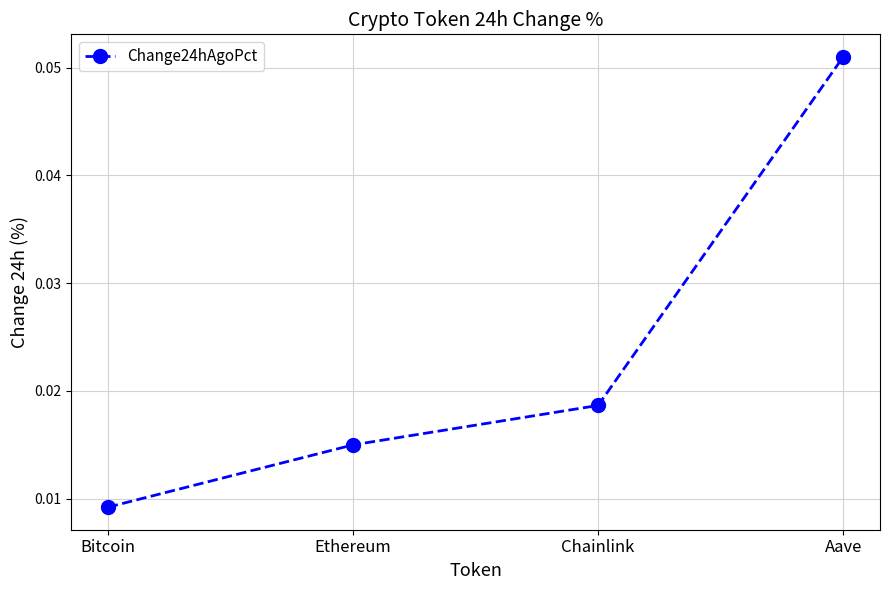

Which label corresponds to the smallest value in the chart?

Bitcoin